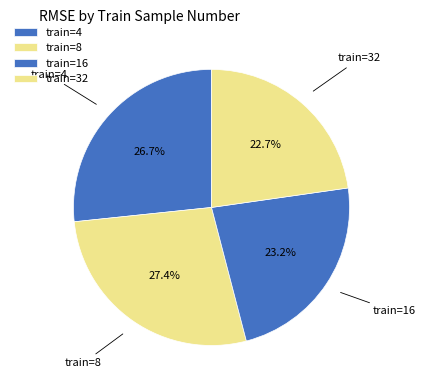

Which category has the biggest portion of the pie?

8